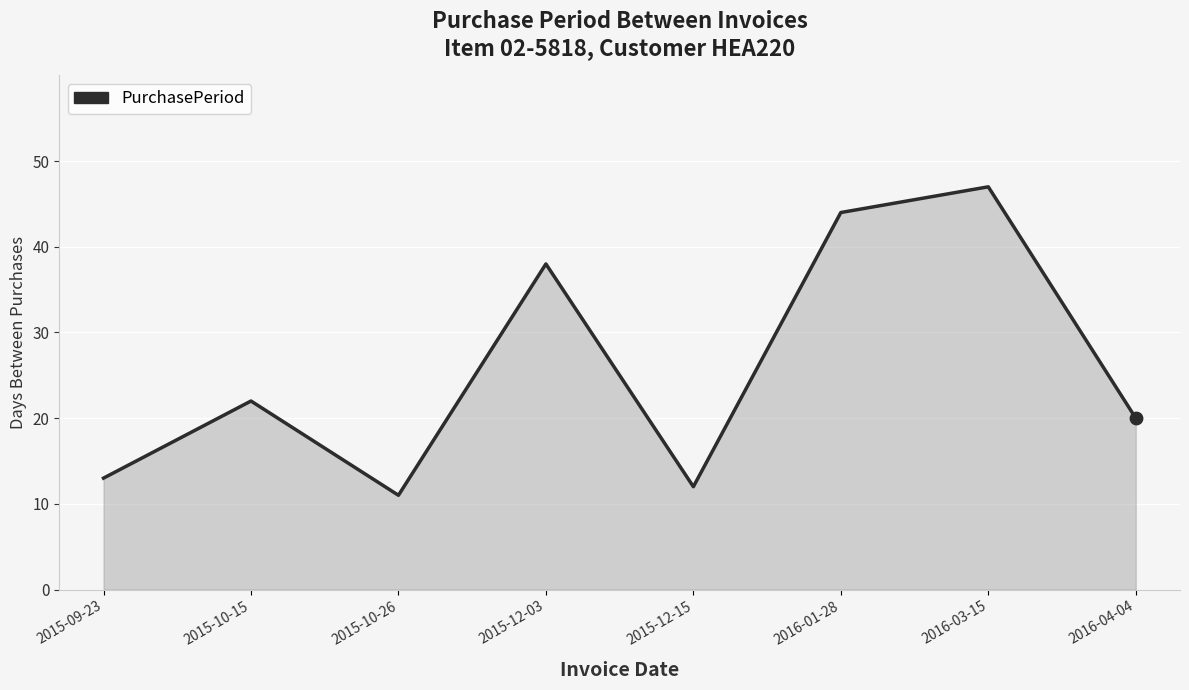

What is the ratio of the value at 2015-12-03 to the value at 2015-12-15?

3.2